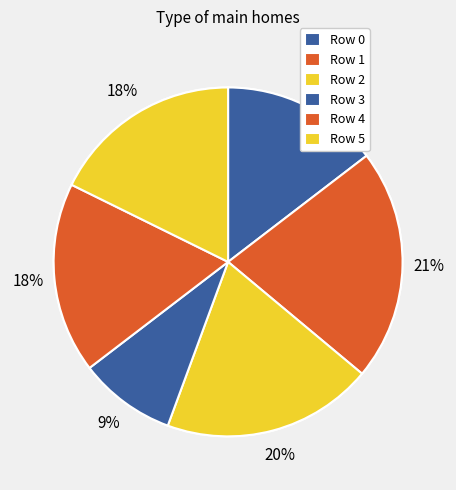

How many slices are in this pie chart?

6